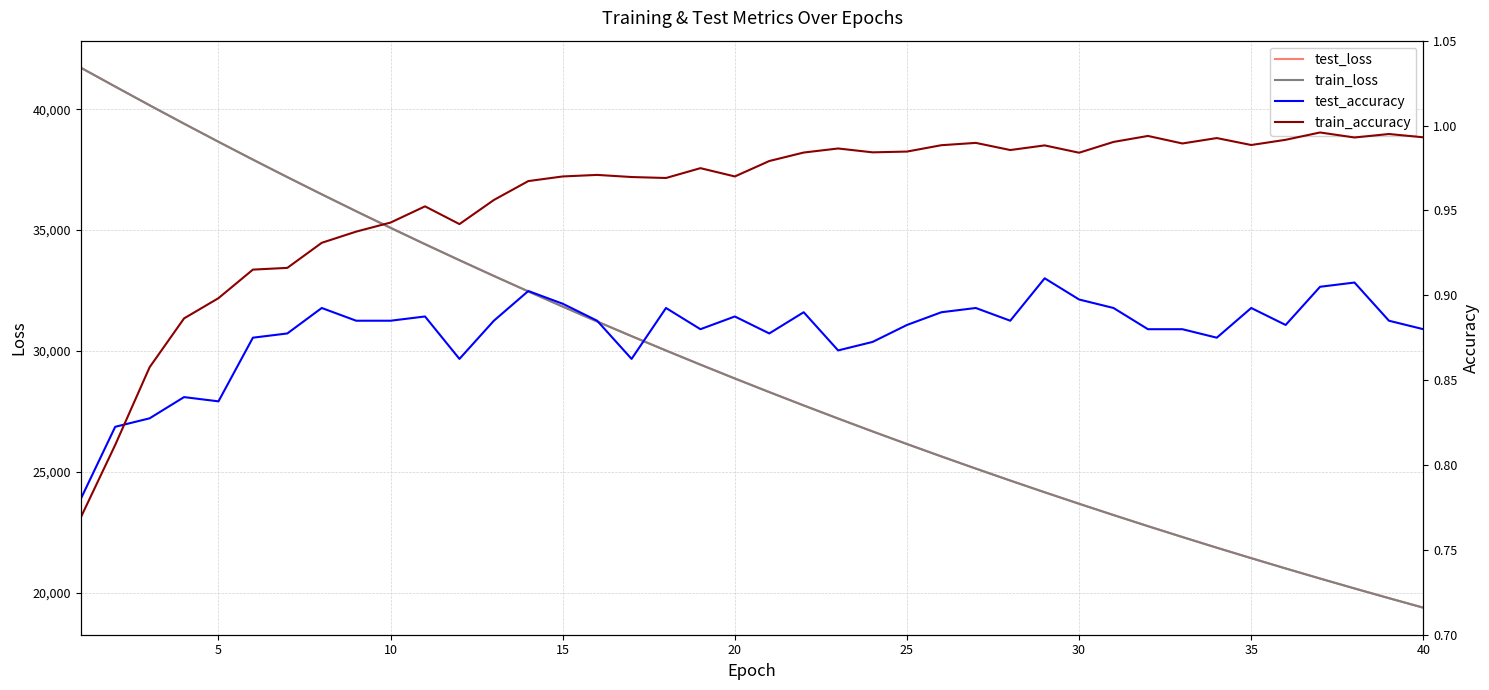

At which category does test_accuracy reach its first local peak?

15